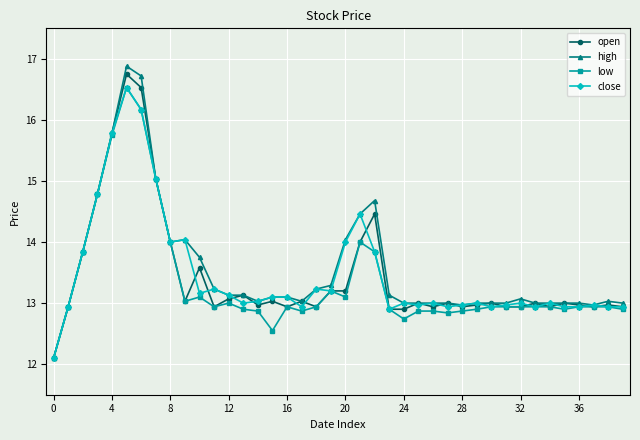

What is the minimum value shown in the chart?

12.1